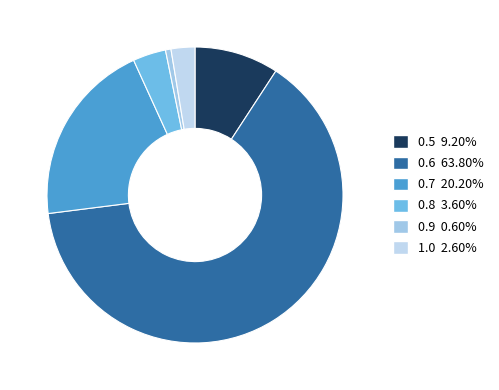

How many slices are in this pie chart?

6